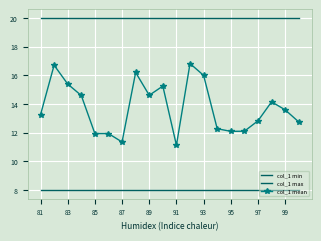

At how many categories does at least one series exceed 11?

20